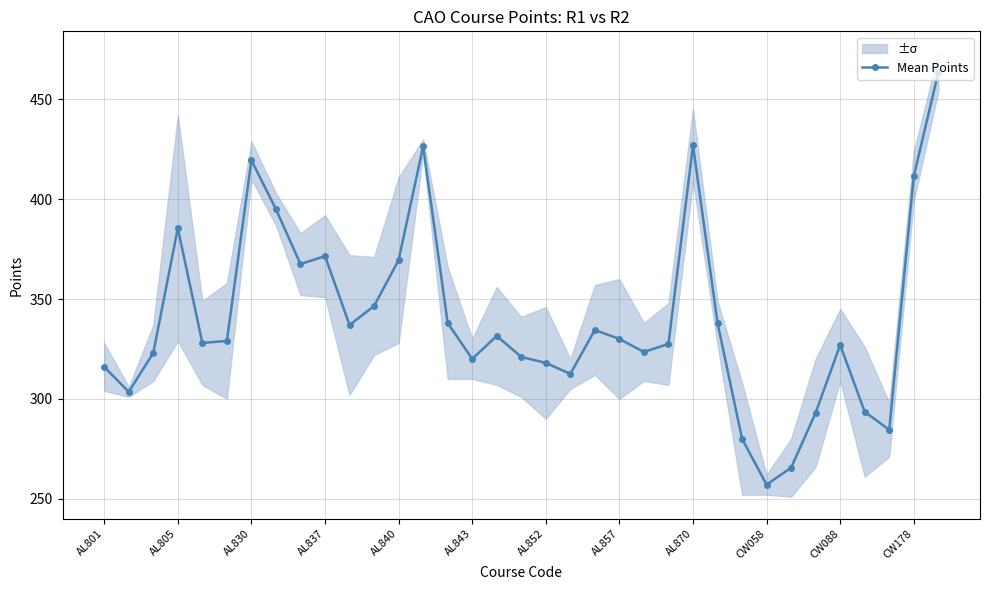

How many distinct data groups are displayed?

1